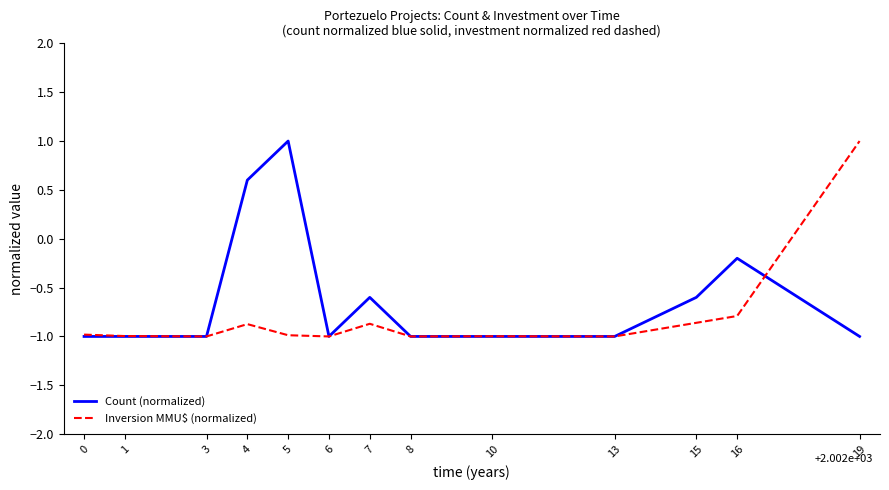

Reading right to left, what are all the values shown in this chart?

Count (normalized): 19=-1.0	16=-0.2	15=-0.6	13=-1.0	10=-1.0	8=-1.0	7=-0.6	6=-1.0	5=1.0	4=0.6	3=-1.0	1=-1.0	0=-1.0
Inversion MMU$ (normalized): 19=1.0	16=-0.8	15=-0.9	13=-1.0	10=-1.0	8=-1.0	7=-0.9	6=-1.0	5=-1.0	4=-0.9	3=-1.0	1=-1.0	0=-1.0